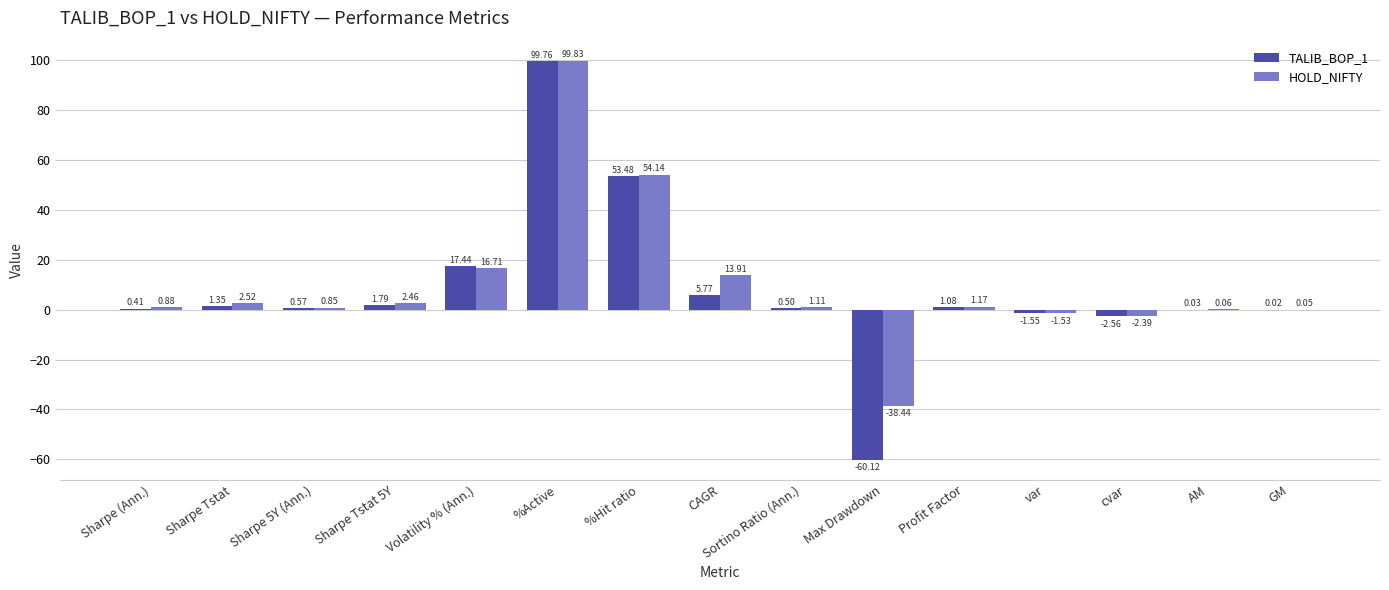

How many groups of bars are there?

15